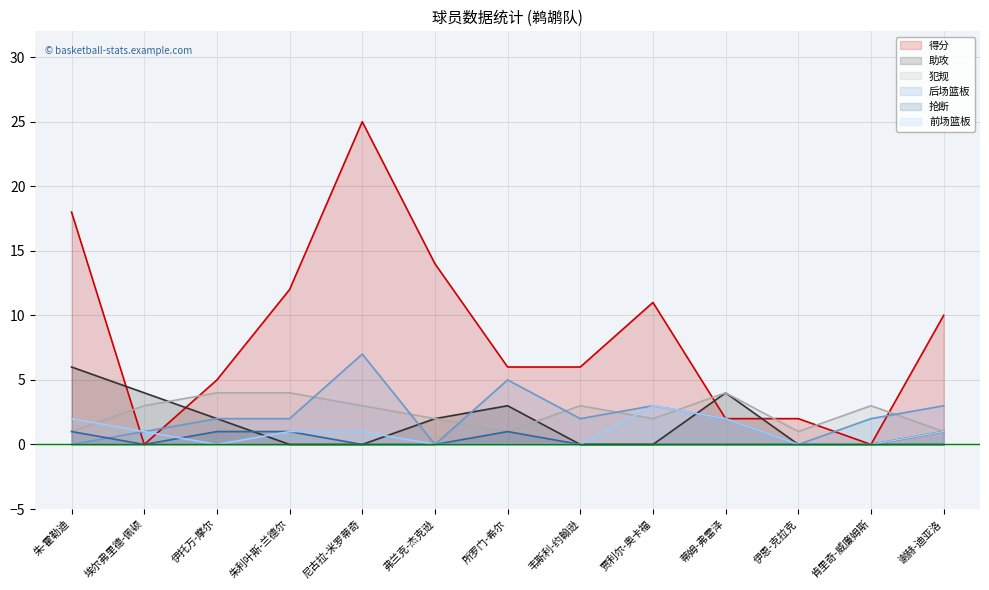

What is the average value of the 犯规 series?

2